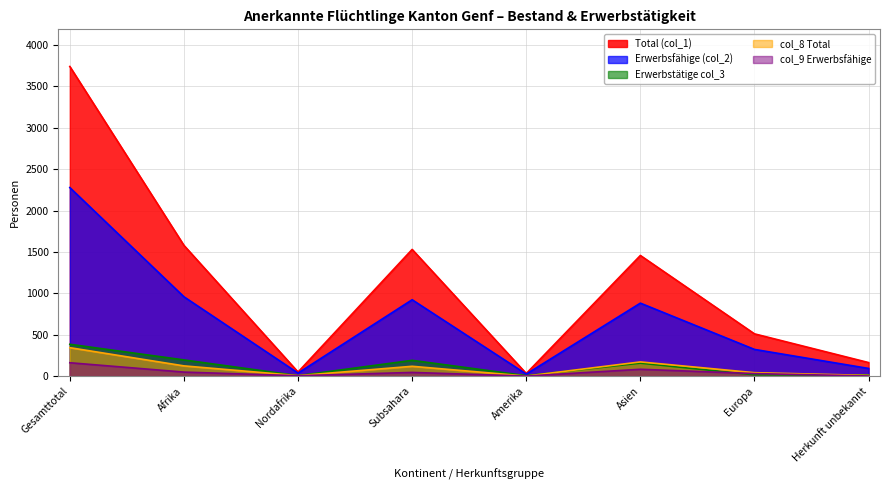

What is the greatest value displayed?

3740